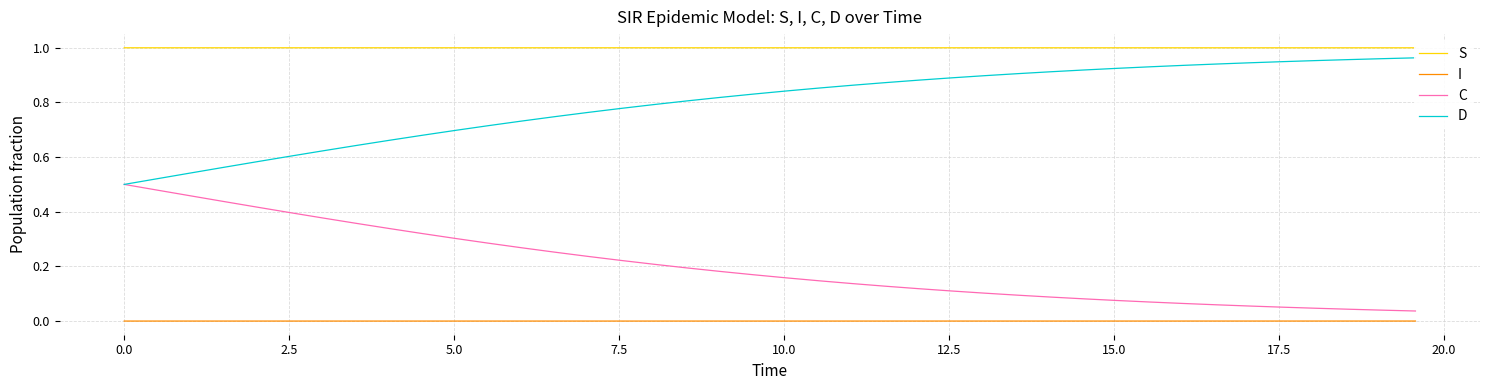

True or false: C and I intersect in this chart.

False